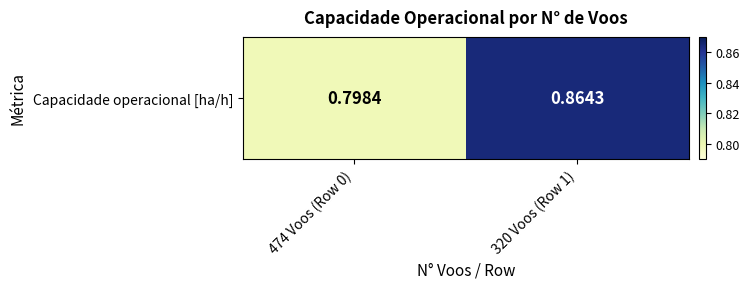

What is the difference between the maximum and minimum values?

0.1